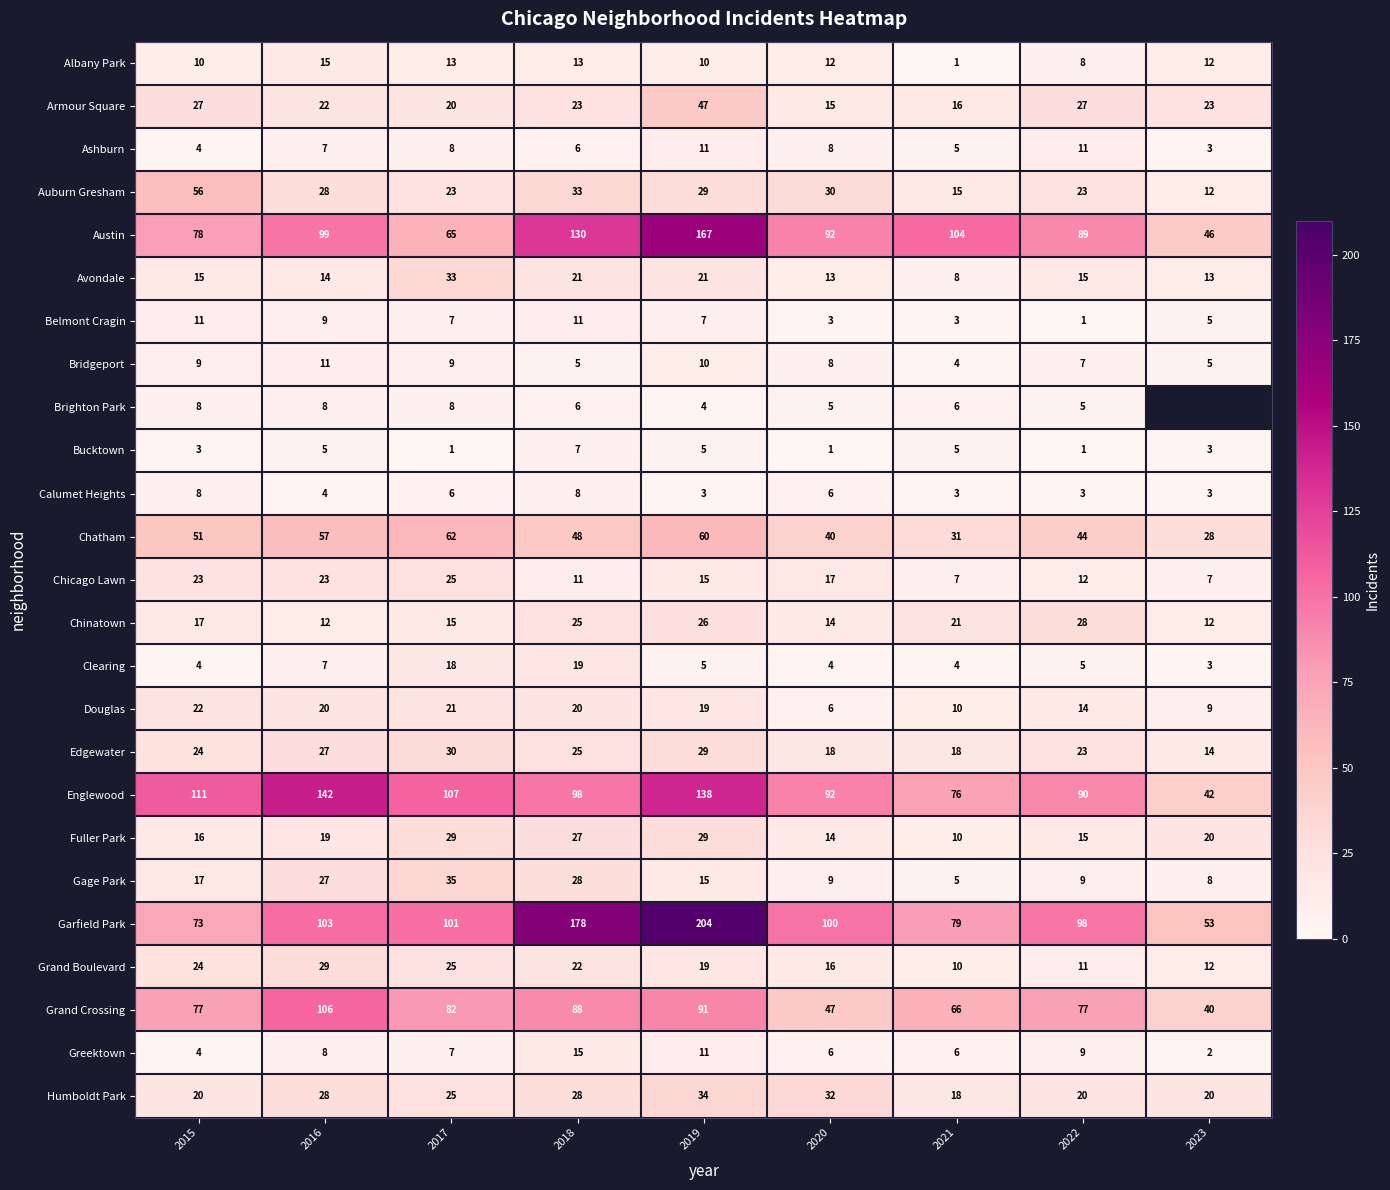

How many series are shown in this chart?

25